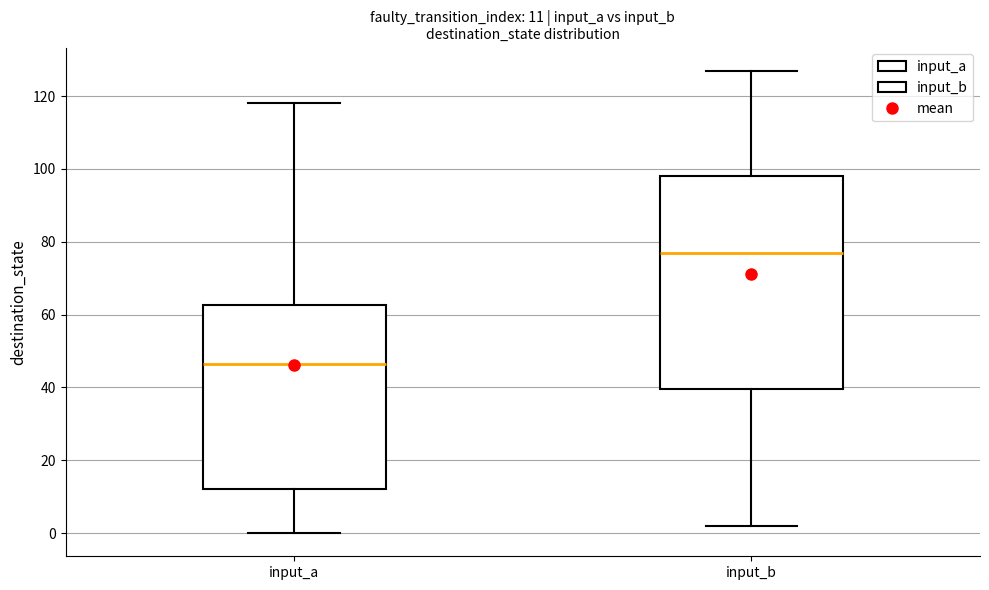

Comparing the boxes themselves (not the whiskers), which one is the tallest?

input_b